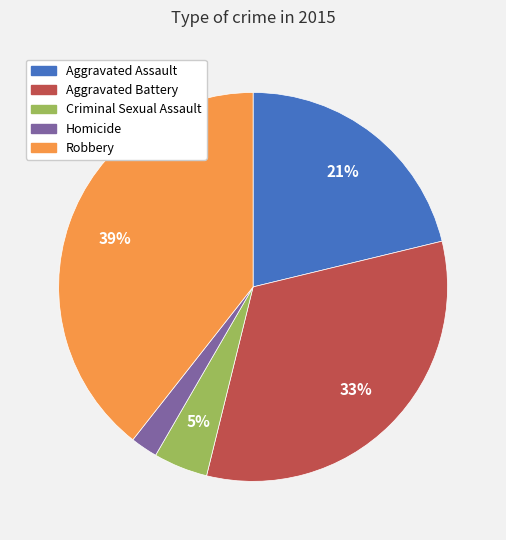

How many segments does this pie chart have?

5